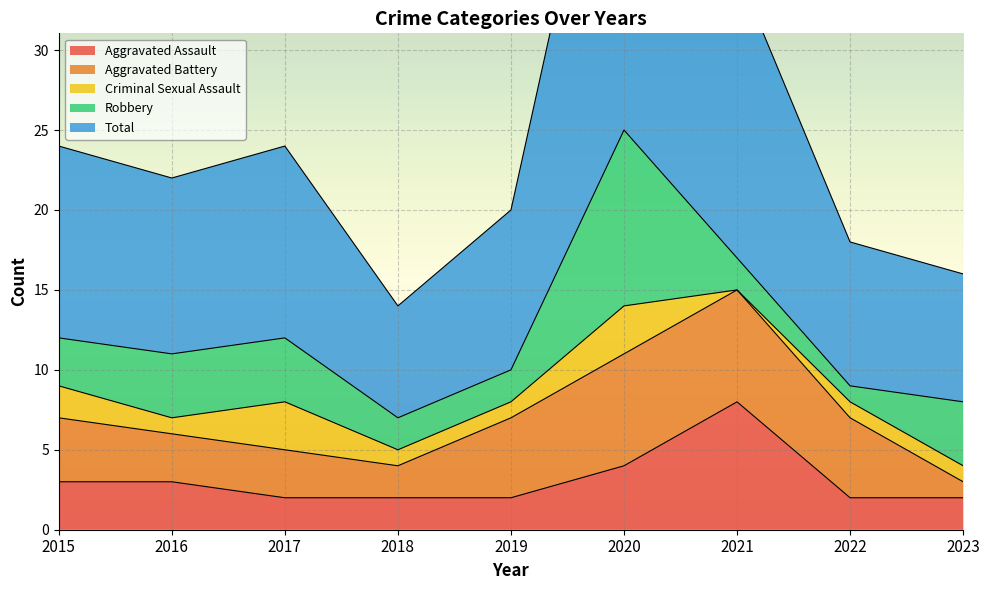

Count the number of data series in this chart.

5